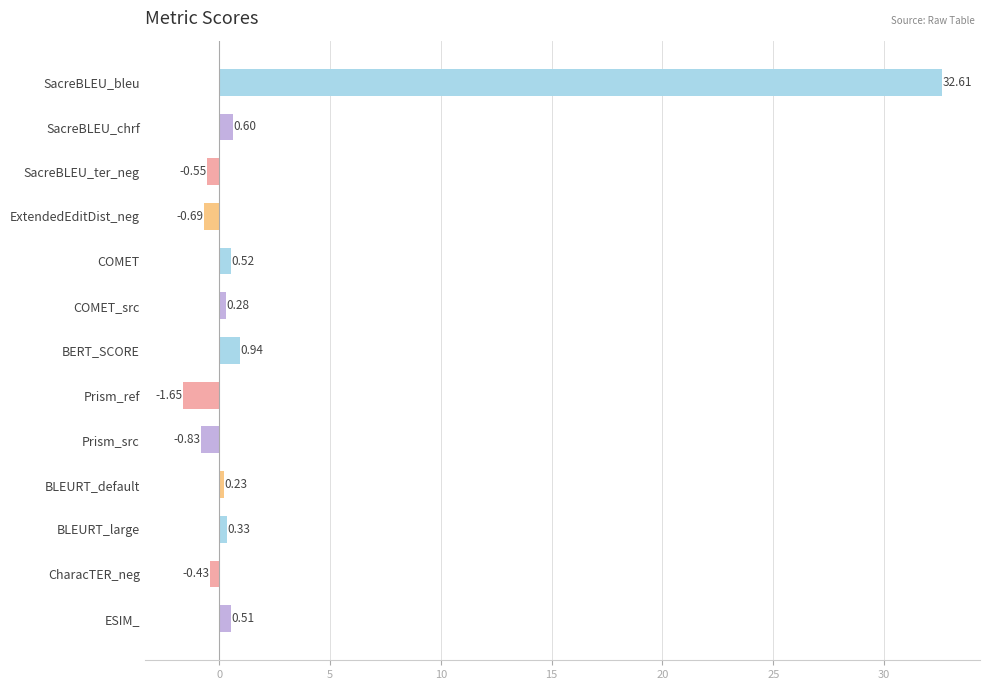

At which category does the chart reach its minimum across all series?

Prism_ref